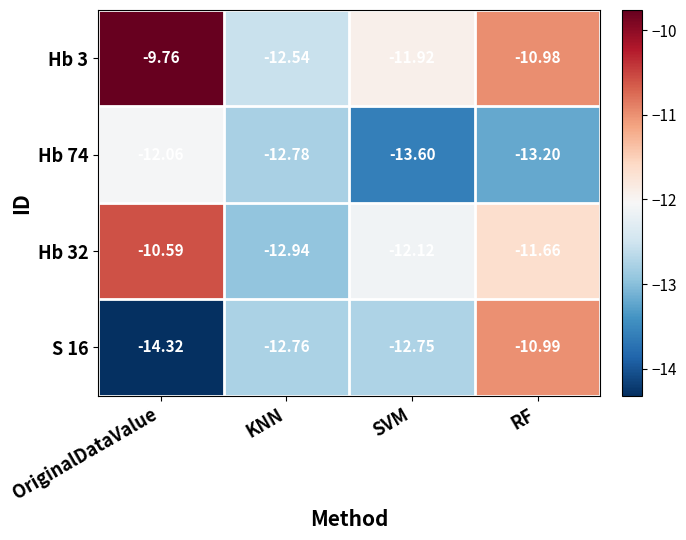

At which category is the sum across all series the highest?

OriginalDataValue